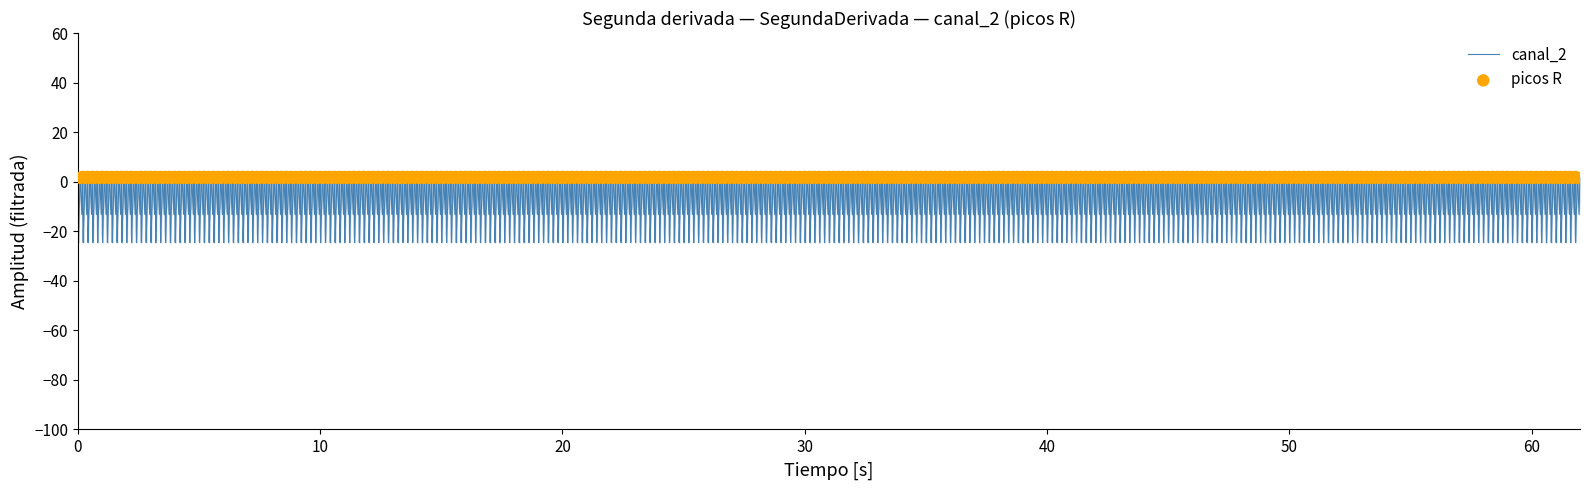

At which category is the sum across all series the highest?

18